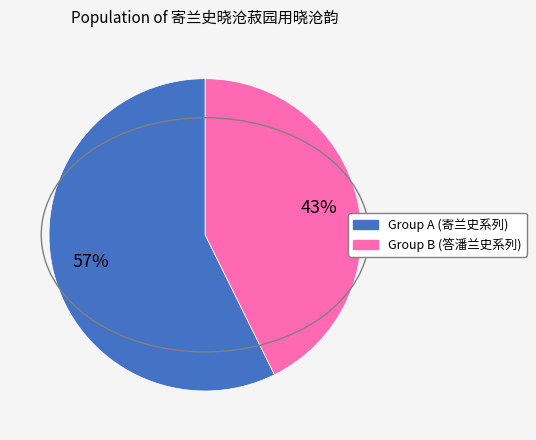

Is there any slice that represents more than half of the pie?

Yes